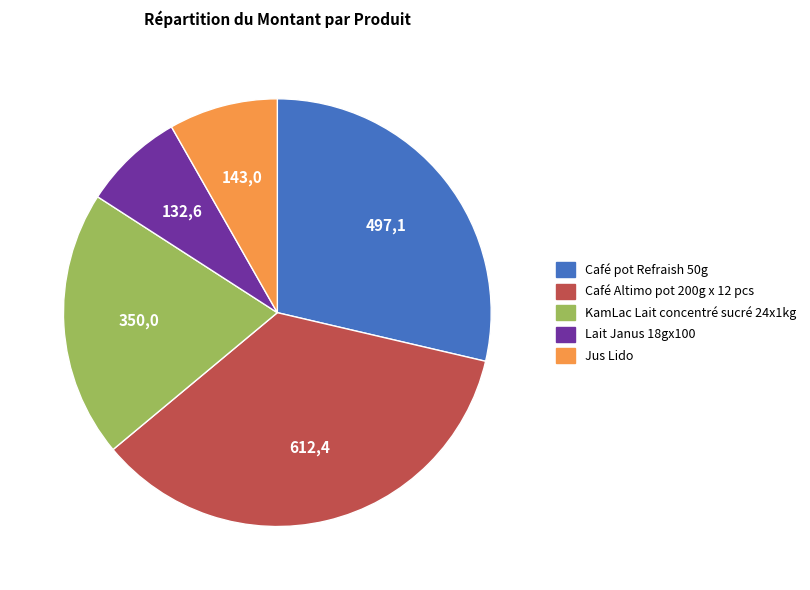

Which category has the biggest portion of the pie?

Café Altimo pot 200g x 12 pcs